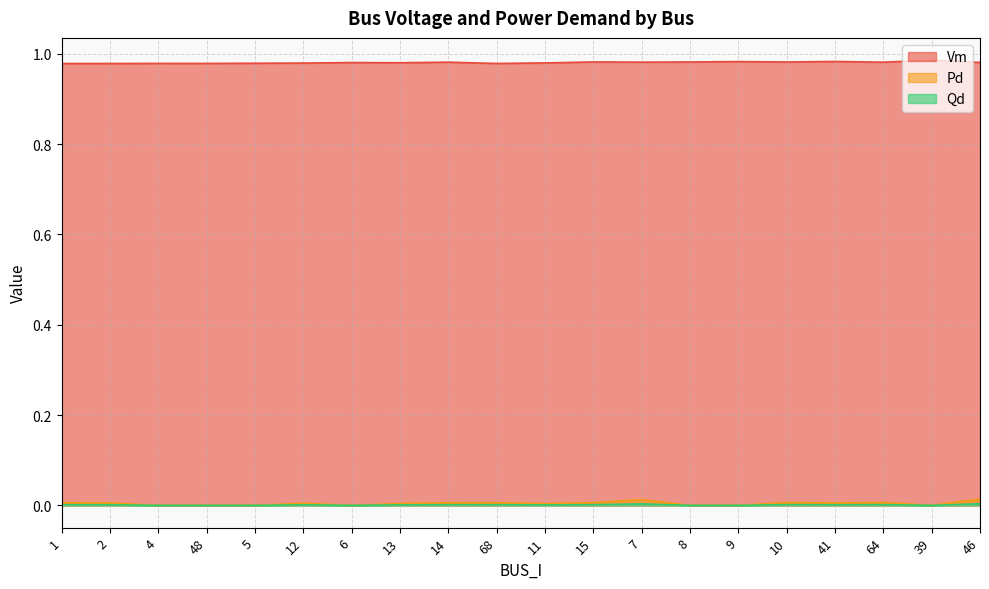

Count the Qd values in the range 0 to 1.

20